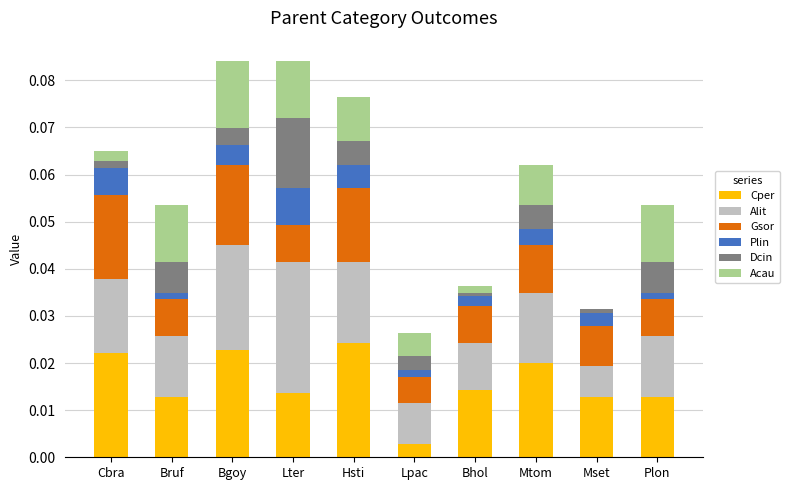

How many data points does each series have?

10